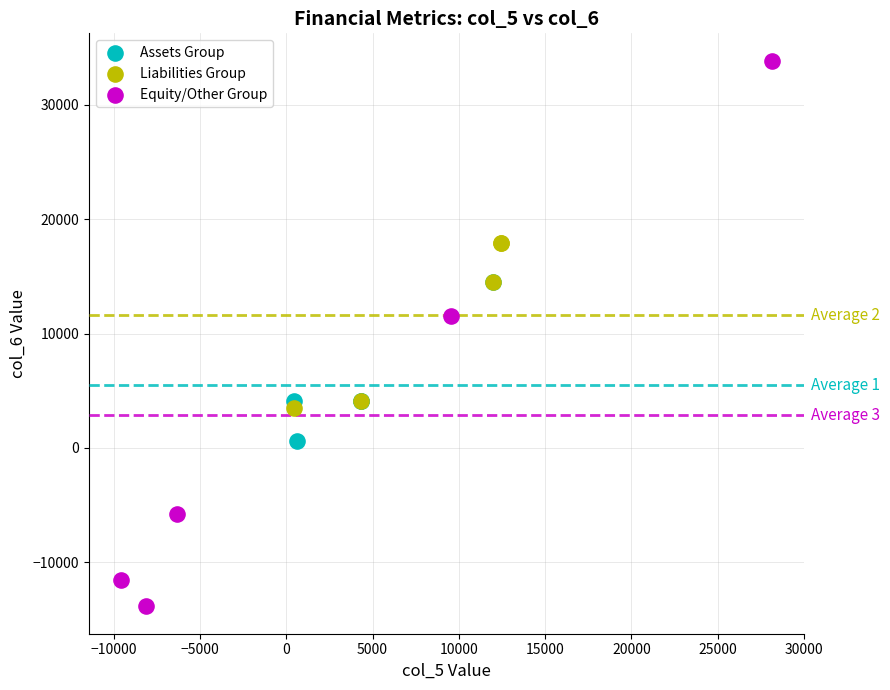

Which series reaches the maximum Y coordinate?

Equity/Other Group